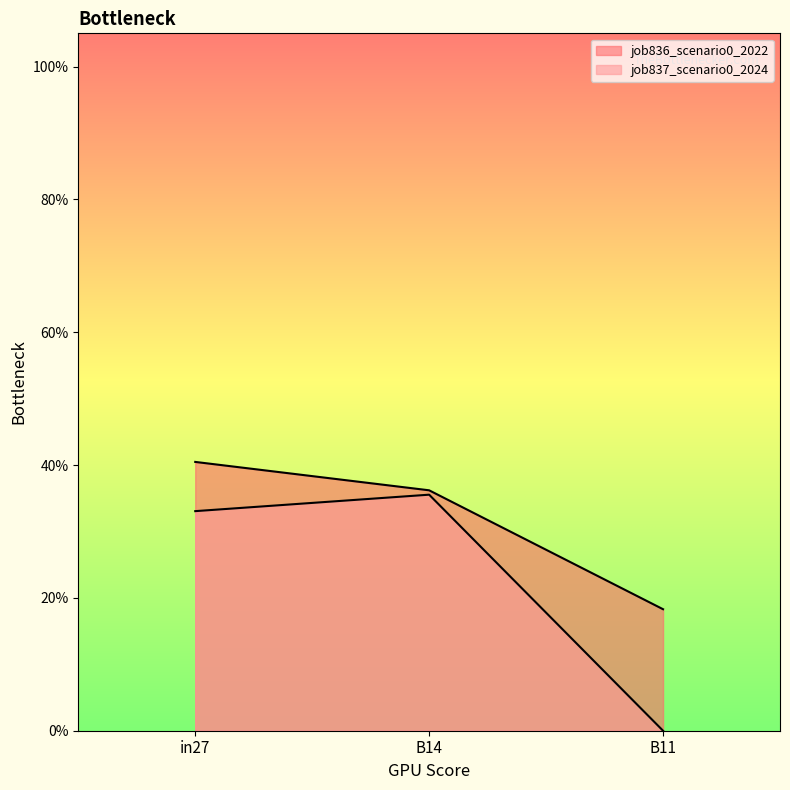

Rank the series by their maximum value, from highest to lowest.

job836_scenario0_2022, job837_scenario0_2024